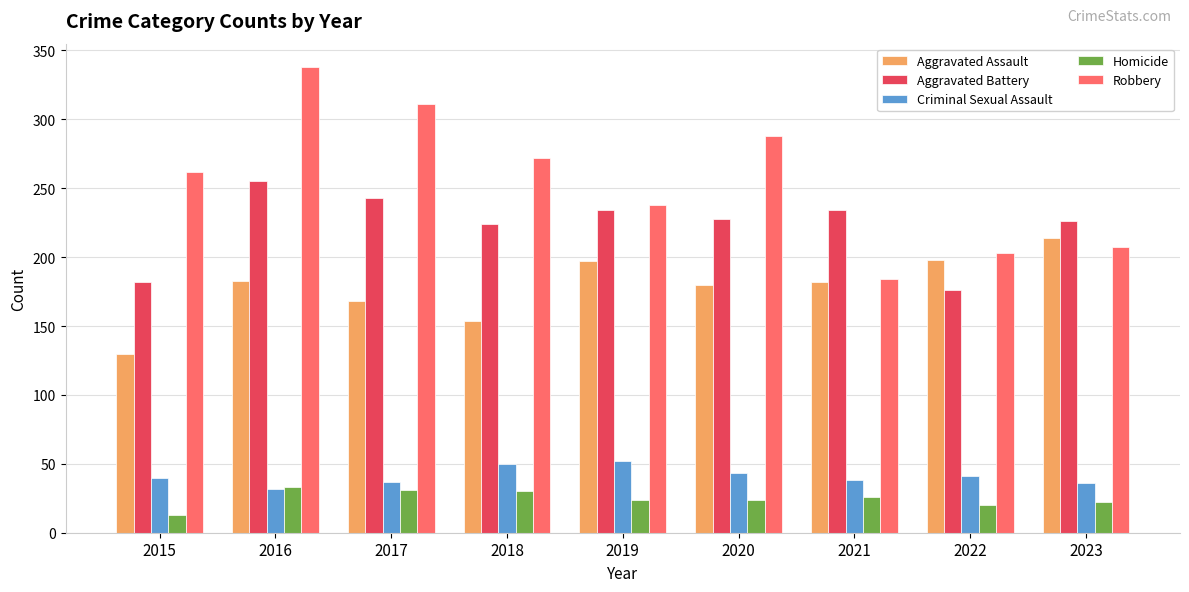

True or false: Criminal Sexual Assault has a value of 22 at 2023.

False